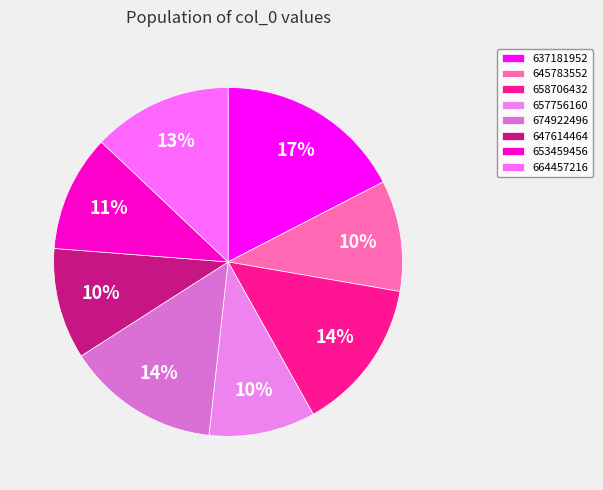

What is the largest slice in the pie chart?

637181952